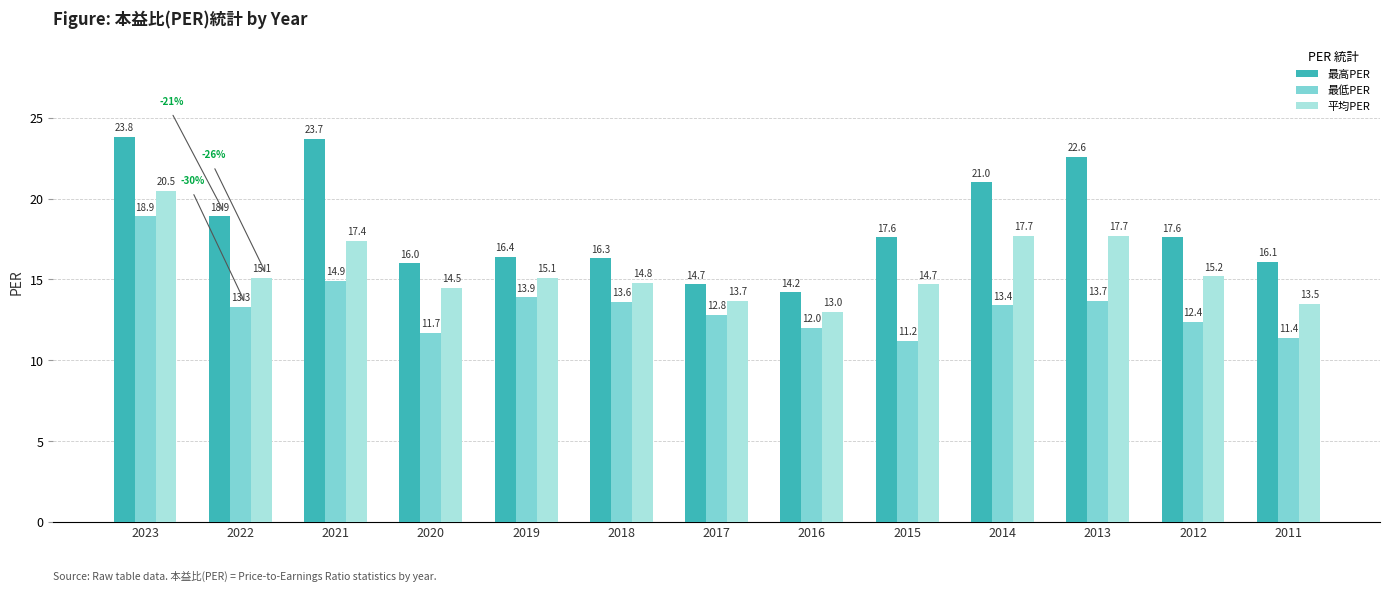

List the series in order of their overall mean, lowest first.

最低PER, 平均PER, 最高PER